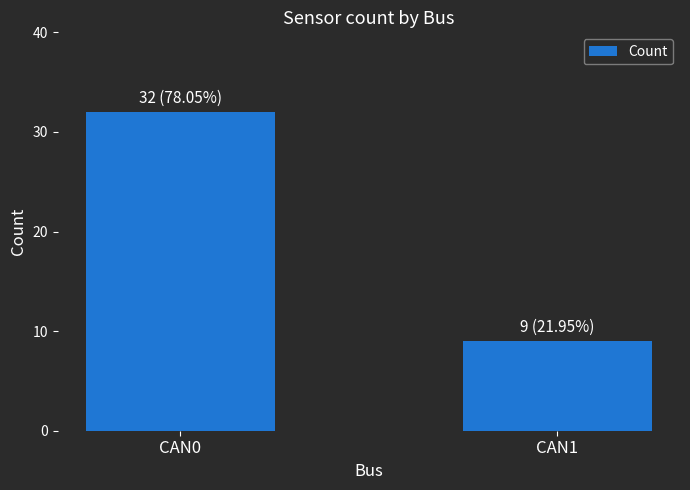

How many bars are there in total?

2